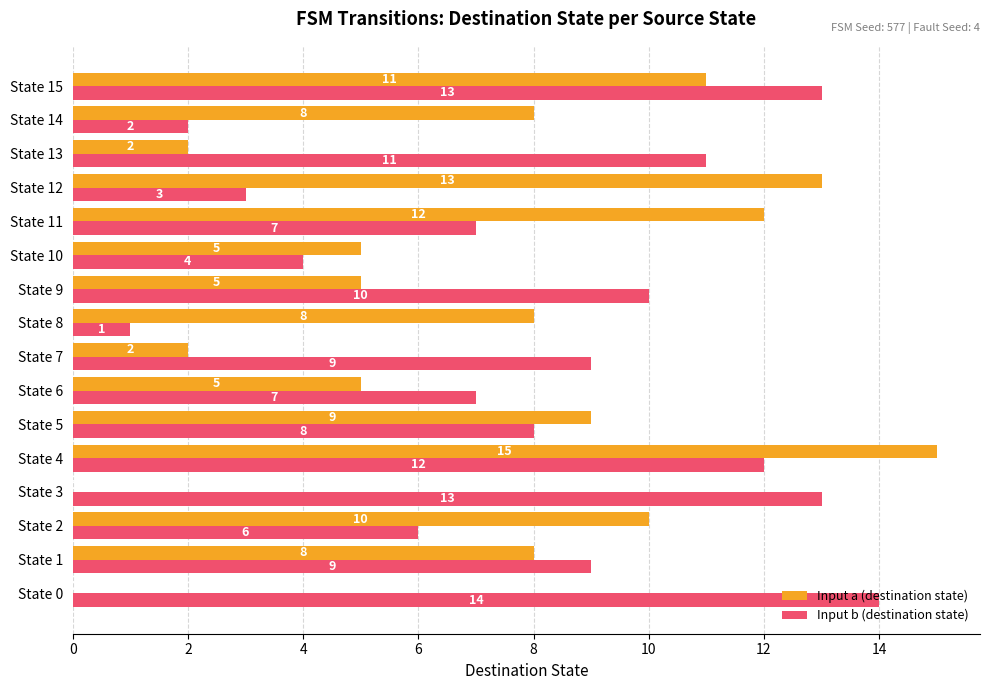

Between State 8 and State 14, which series saw the biggest shift?

Input b (destination state)